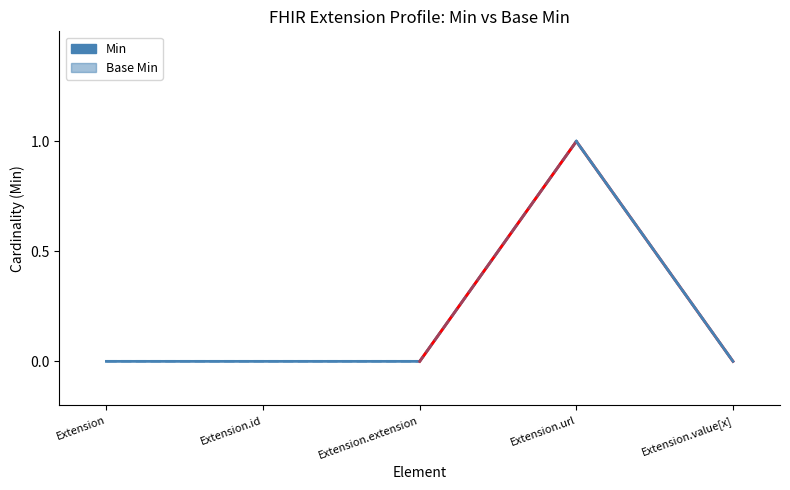

Is it true that the value at Extension.id is -1?

False